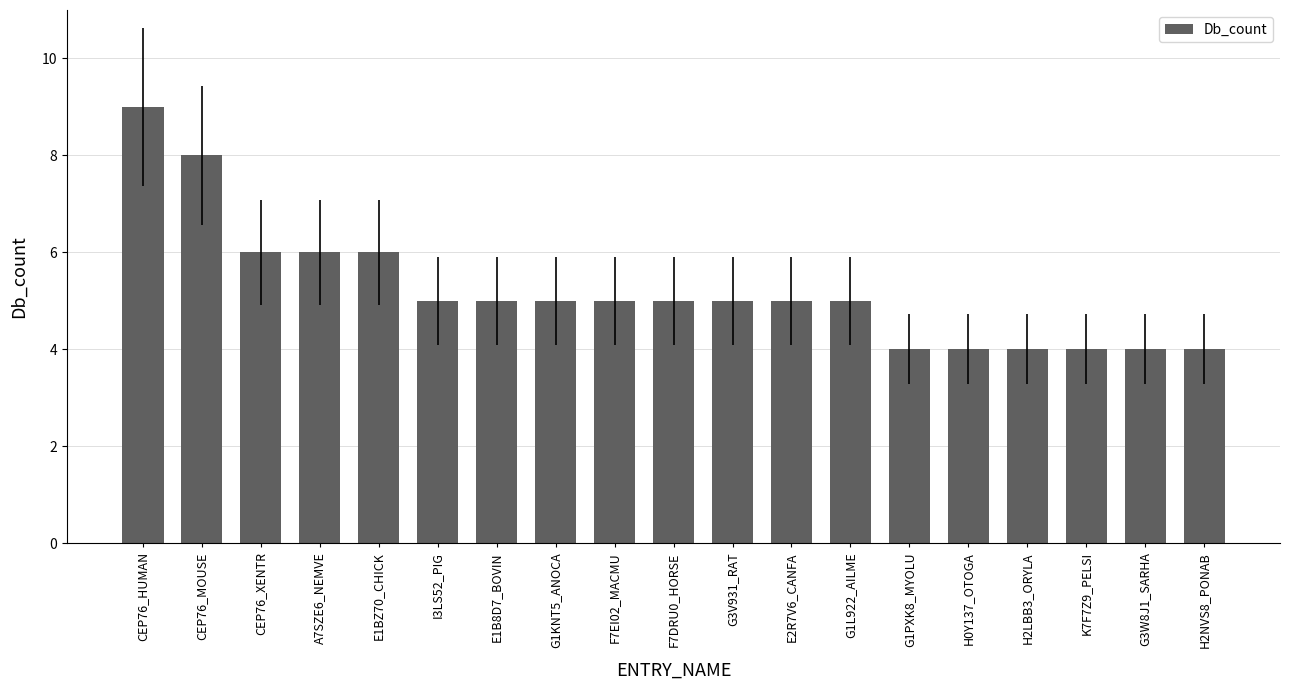

What position from the left is G1PXK8_MYOLU?

14